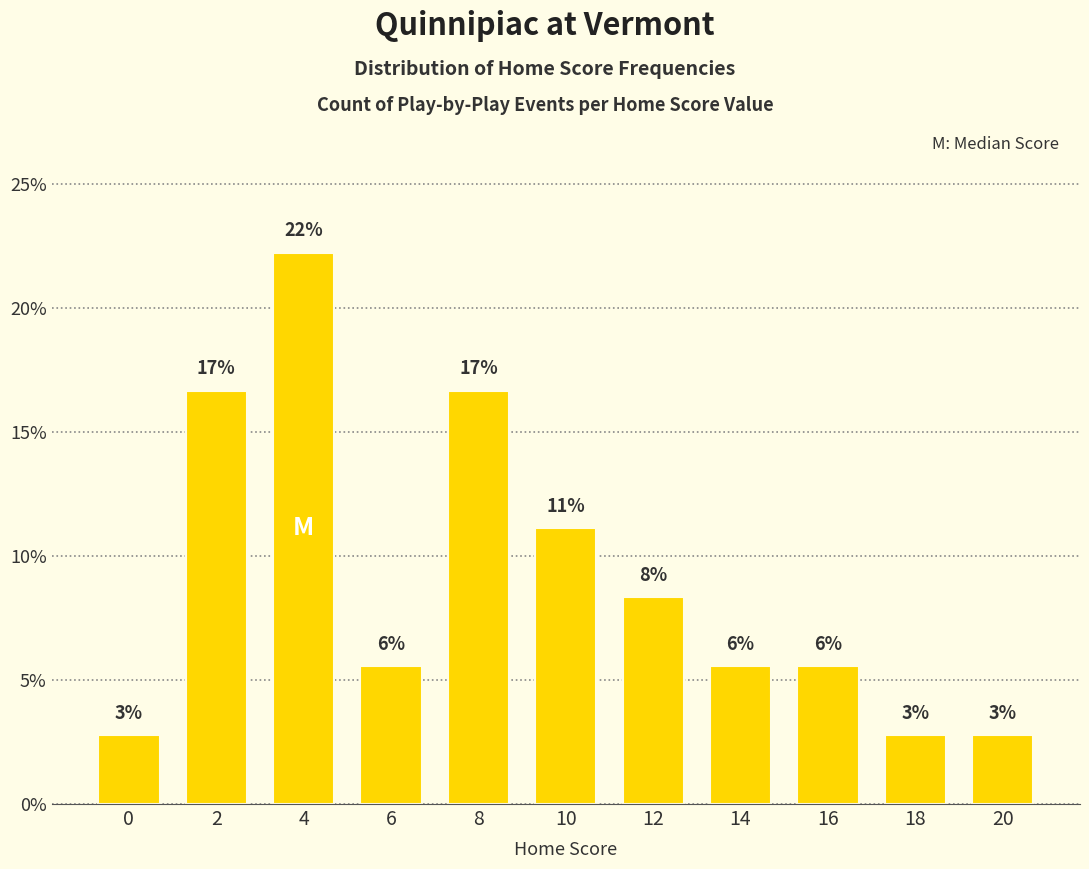

What is the difference between the second highest and second lowest values?

0.1